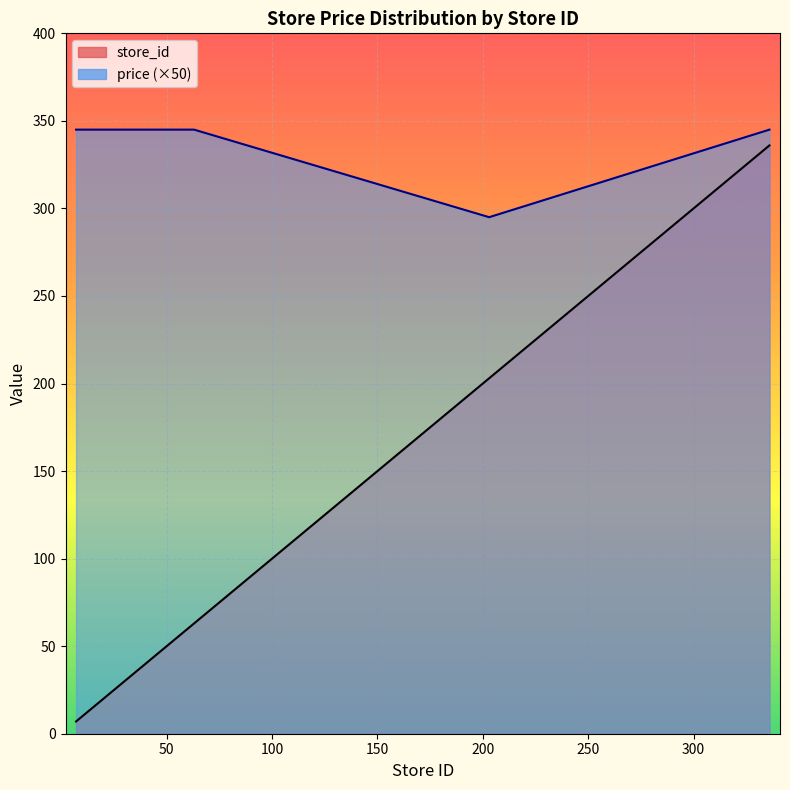

What is the difference between the store_id values at 20 and 39?

19